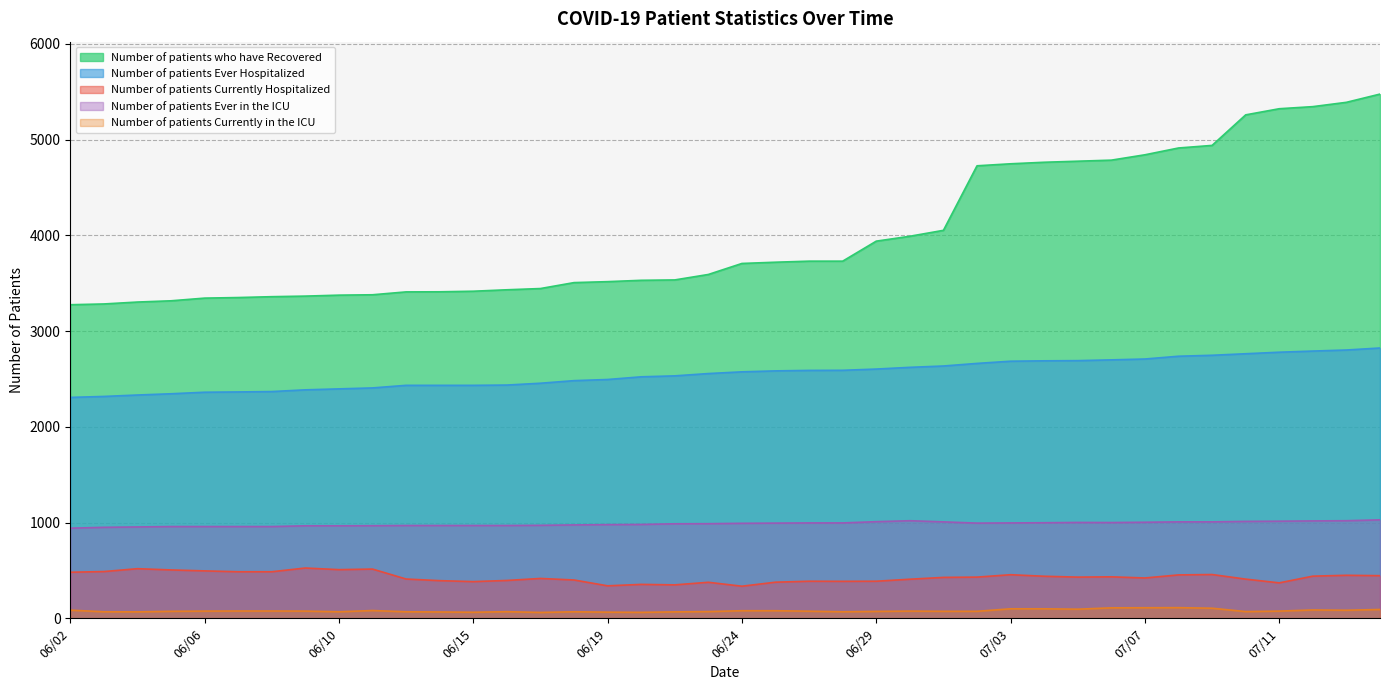

What is the difference between the highest and lowest values at 07/04?

4664